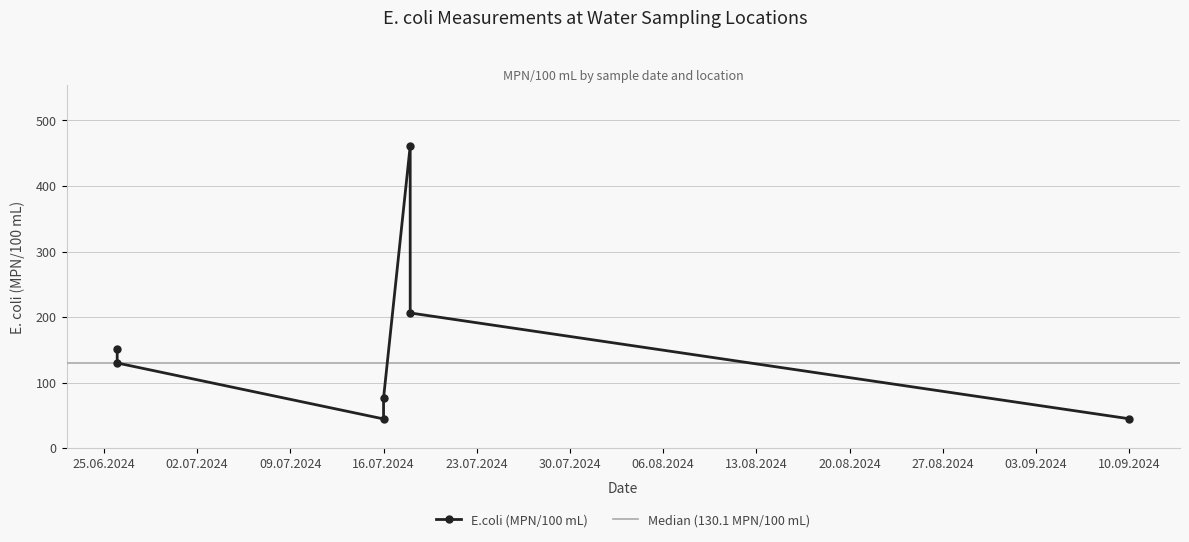

What is the sum of the values at 2024-06-26 Franklin and 2024-07-16 Moran (Eve)?

196.3